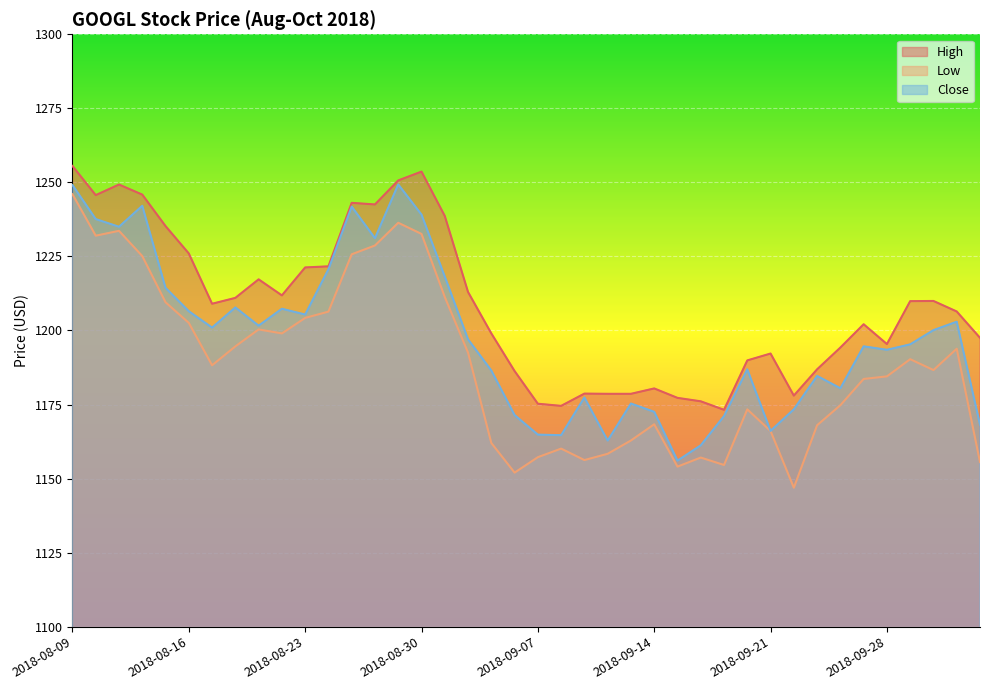

How many interior local peaks does the Close series have?

11